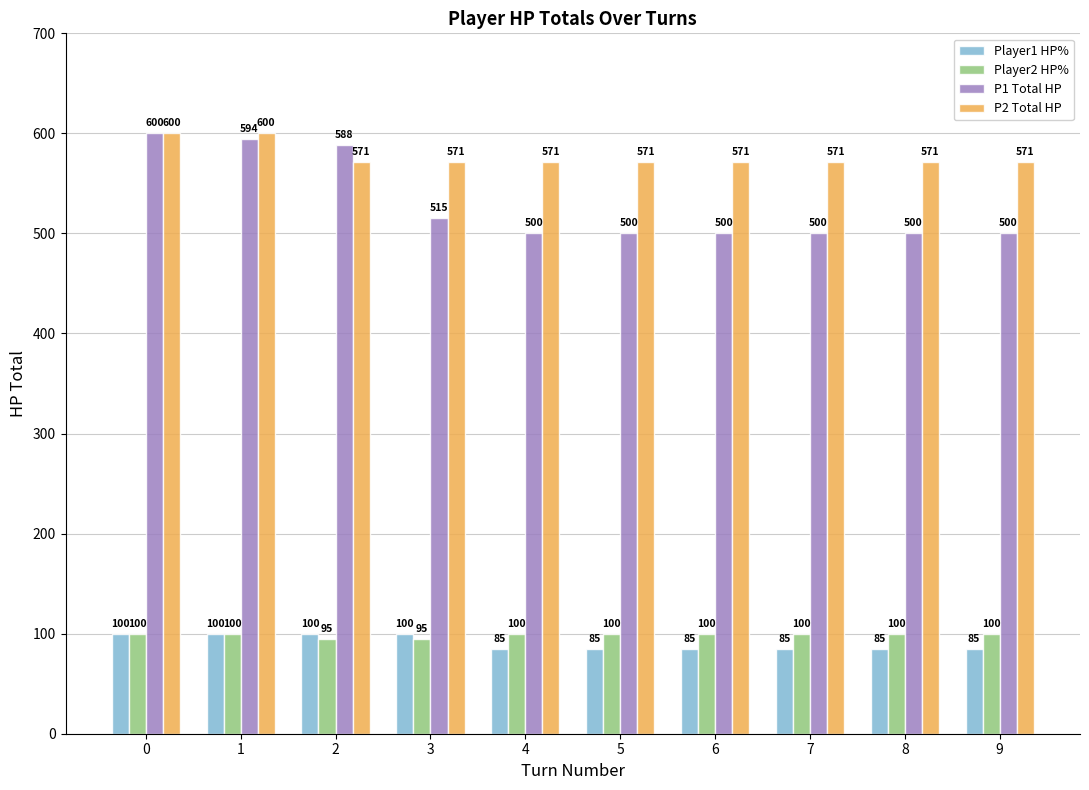

What is the average value of the P2 Total HP series?

577